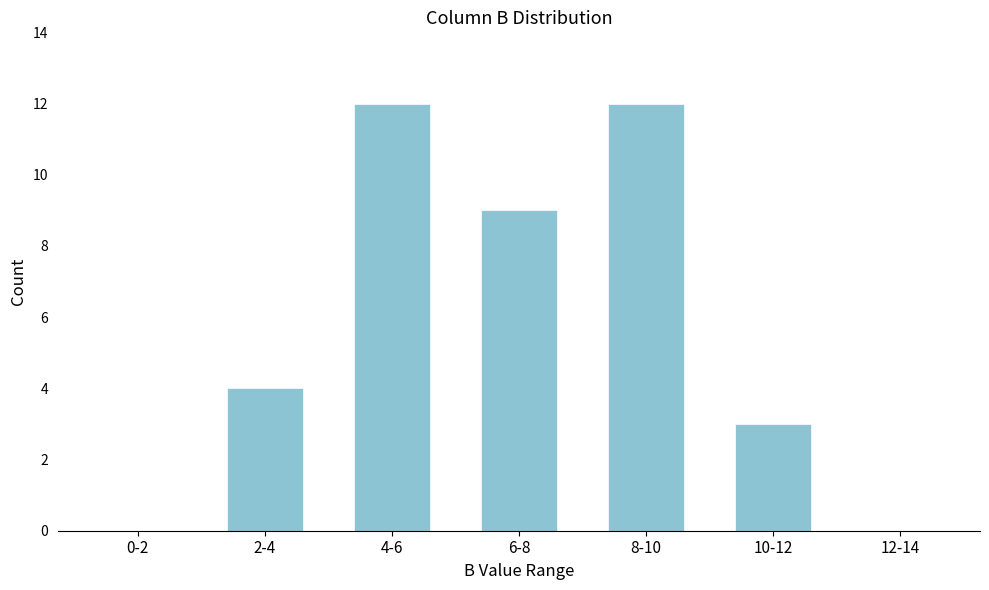

Reading right to left, extract all data points from this chart.

12-14=0	10-12=3	8-10=12	6-8=9	4-6=12	2-4=4	0-2=0